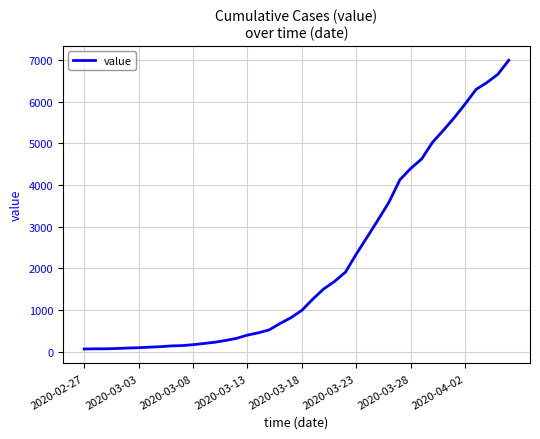

How many lines are shown in the chart?

1